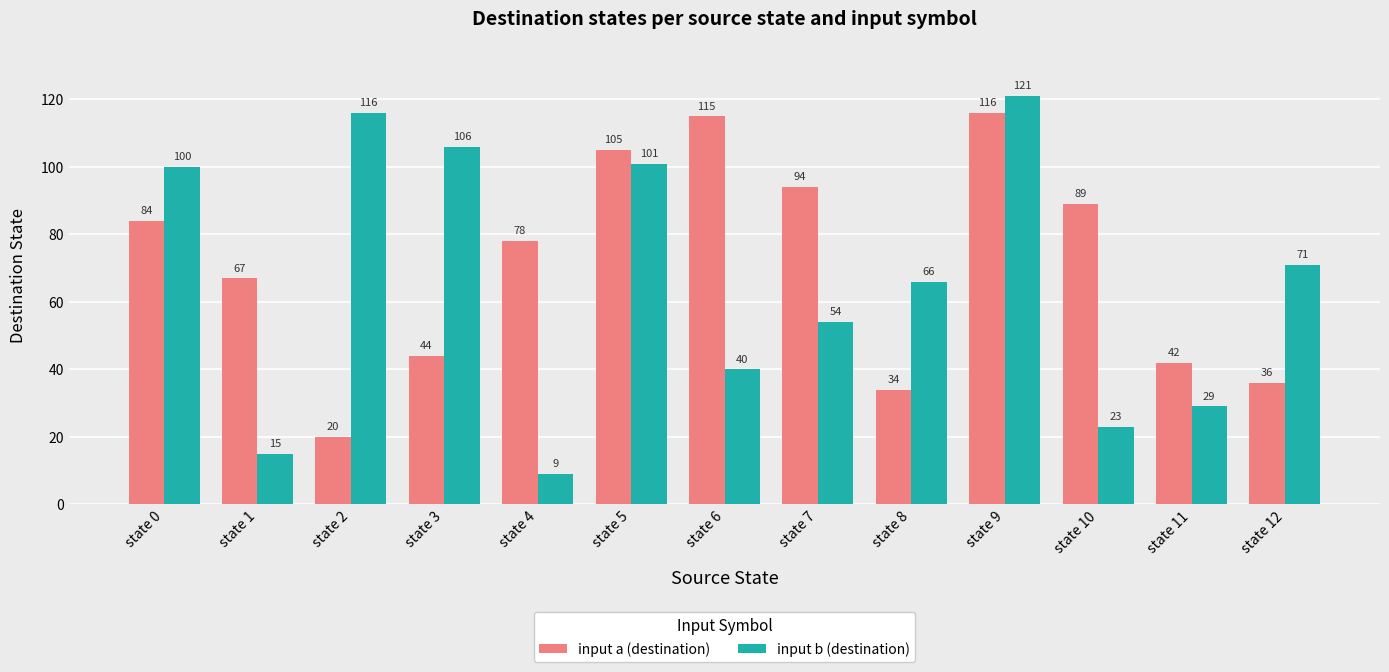

What is the difference between the input b (destination) values at state 10 and state 7?

31